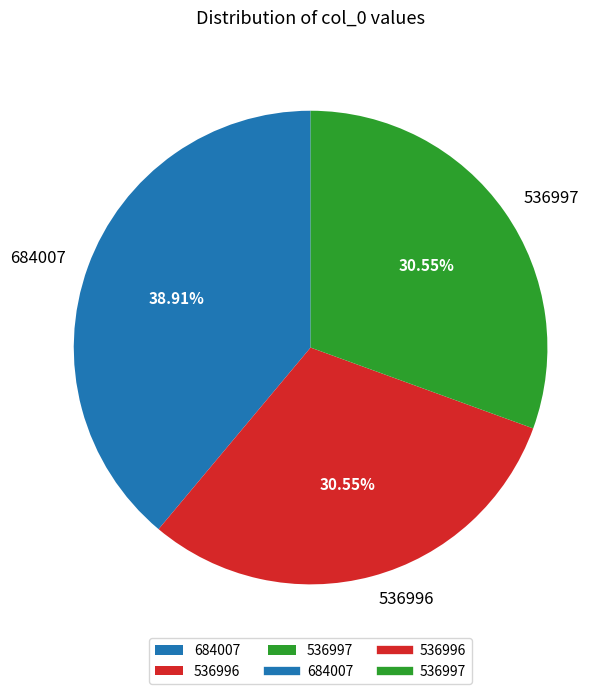

Does any single category account for the majority?

No